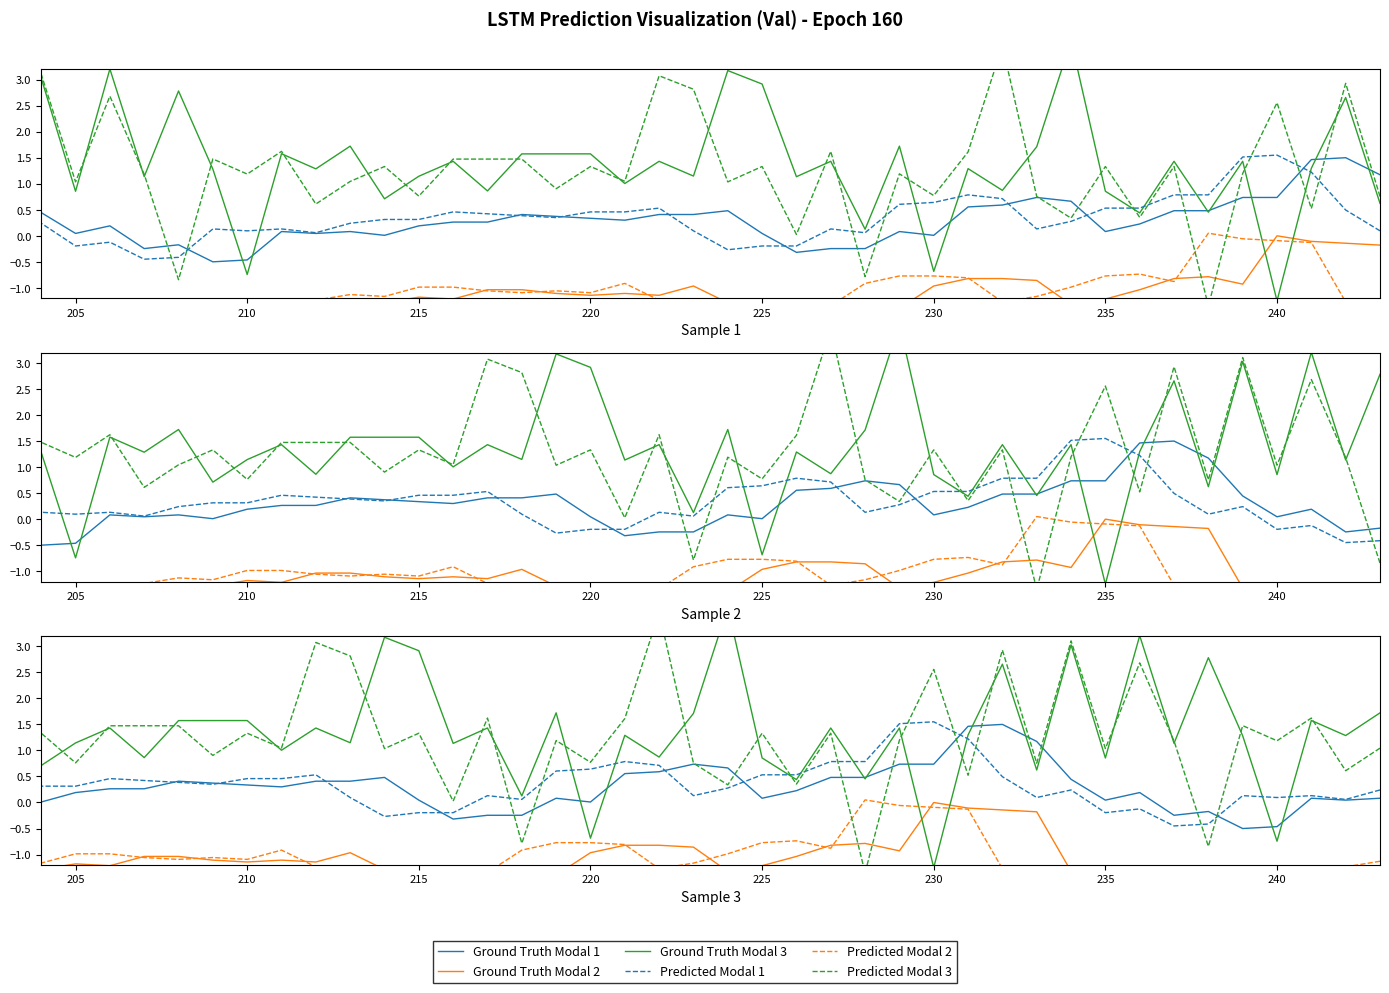

Which series has the widest spread of values?

Ground Truth Modal 3